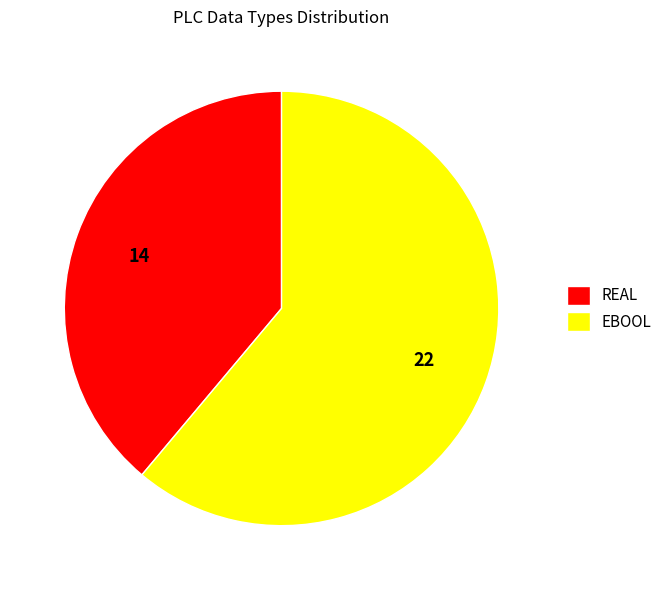

Which has a higher value, REAL or EBOOL?

EBOOL